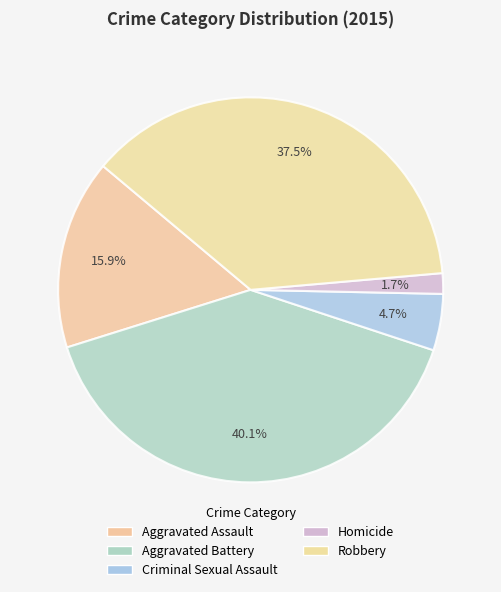

Count the number of slices in the pie.

5